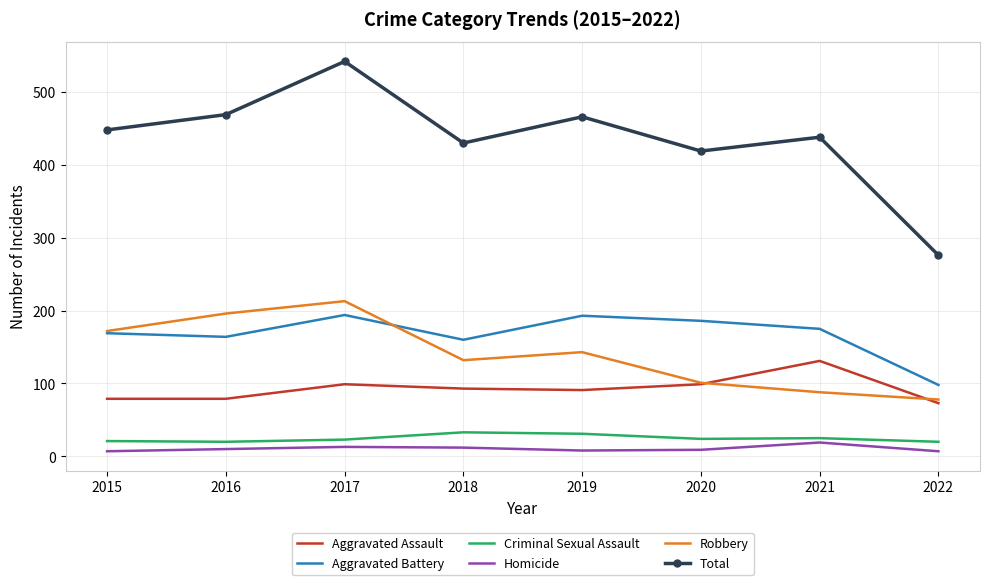

True or false: Homicide has a value of 13 at 2017.

True